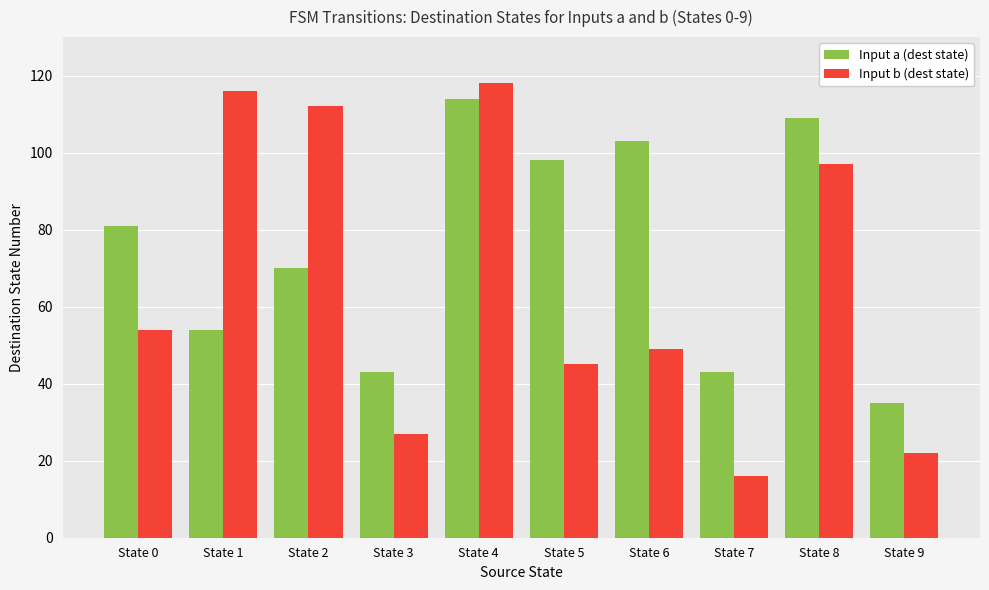

What is the difference between the Input a (dest state) values at State 4 and State 2?

44